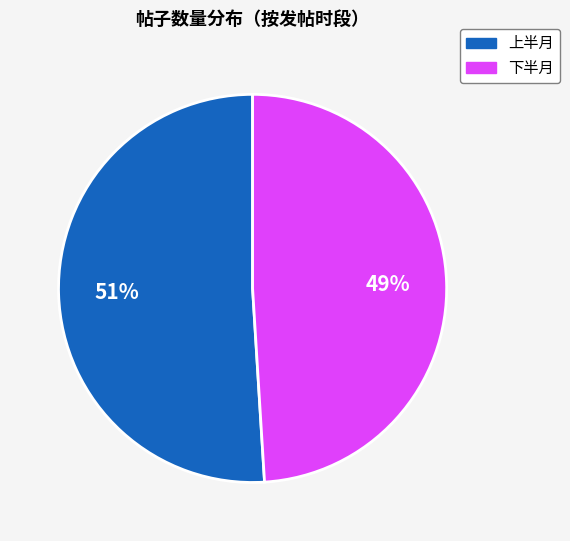

To the nearest percent, what is the average slice percentage?

50%